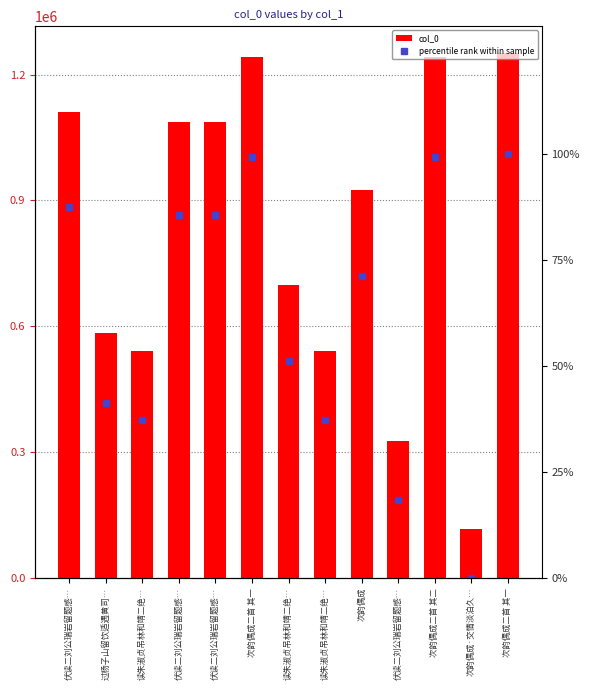

What is the total value across all series at 读朱淑贞吊林和靖二绝…?

541160.3